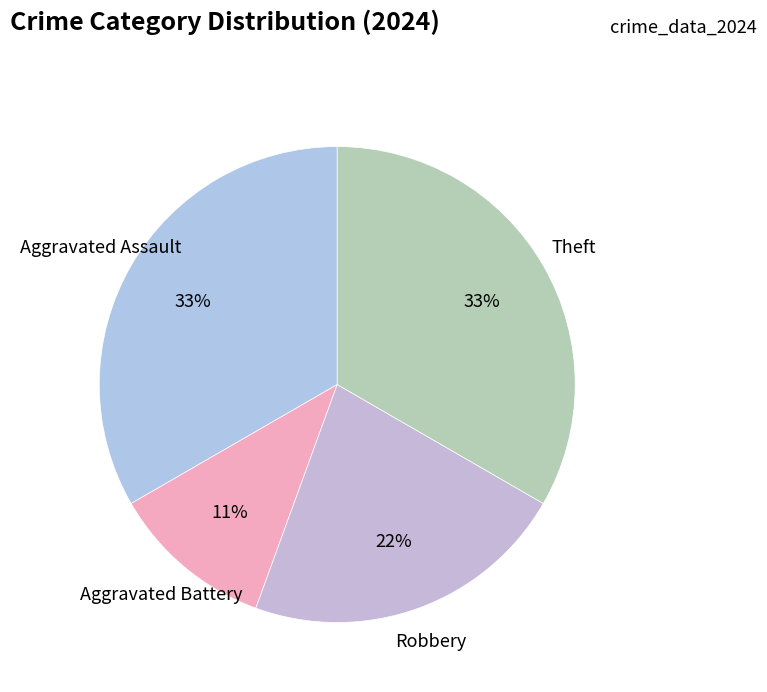

Between Aggravated Assault and Robbery, which is larger?

Aggravated Assault